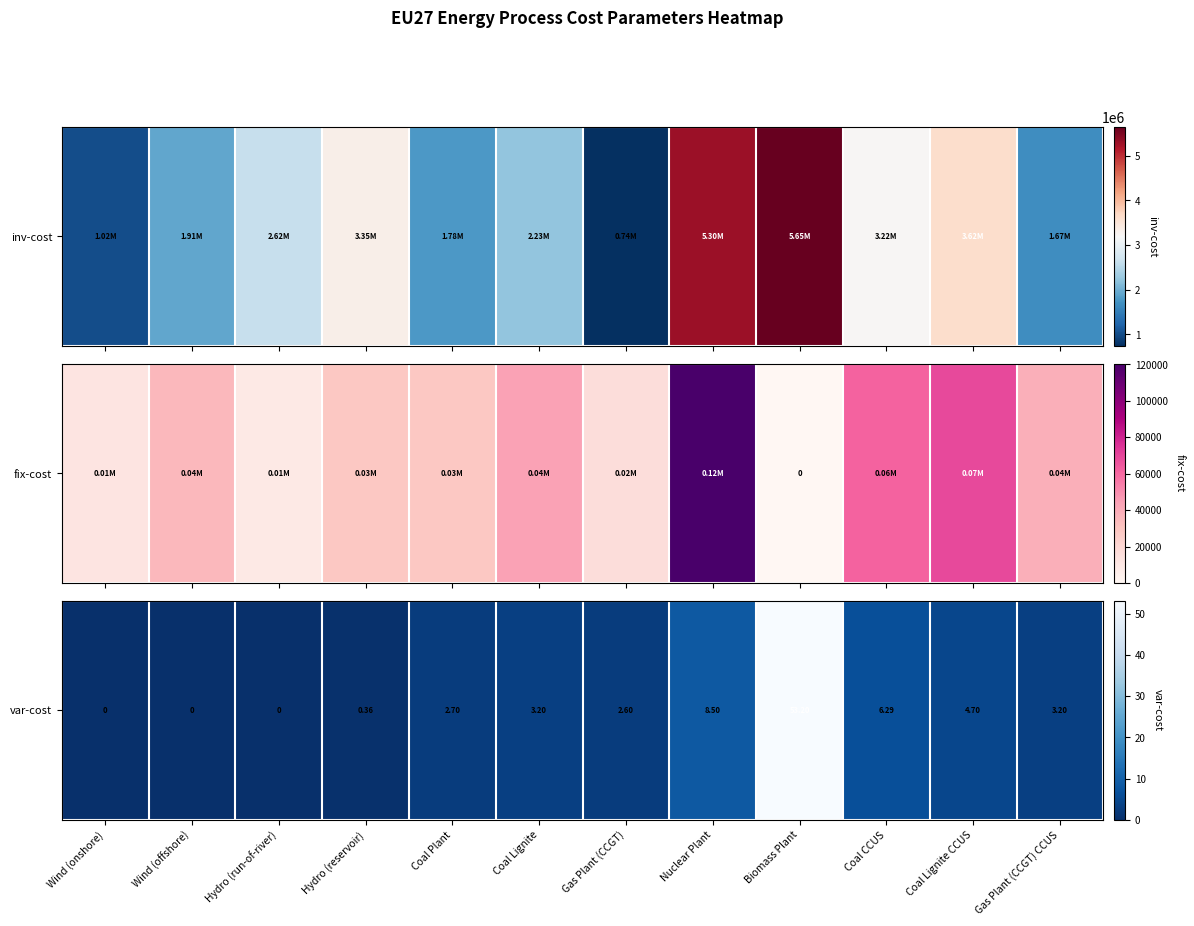

Reading right to left, extract all data points from this chart.

3.2	4.7	6.3	53.2	8.5	2.6	3.2	2.7	0.4	0.0	0.0	0.0